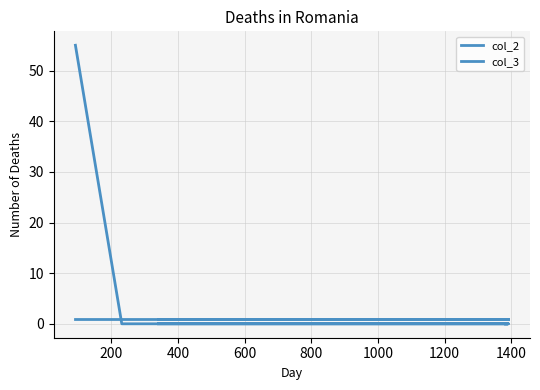

How many values in col_3 are above zero?

1